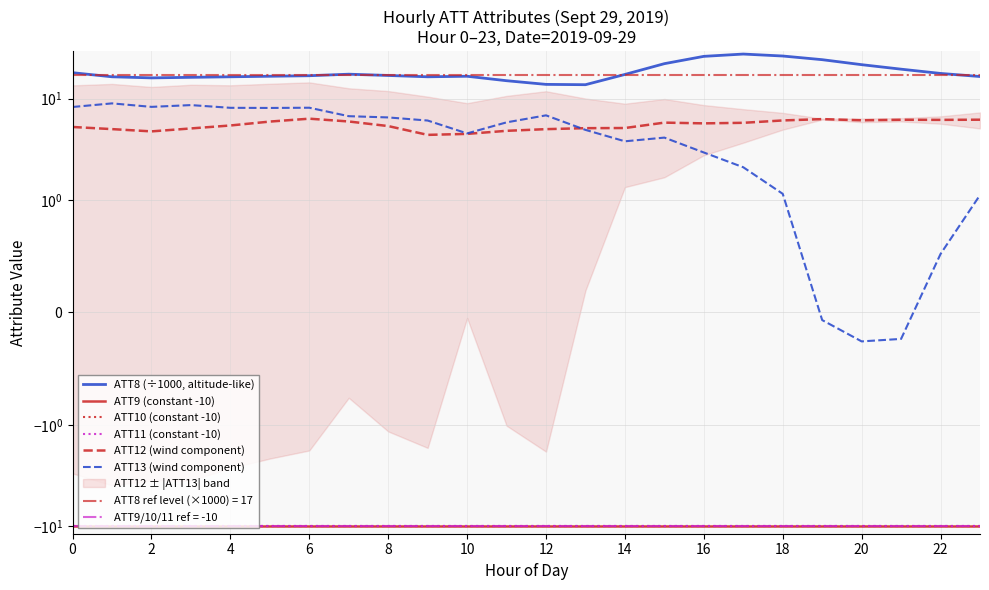

What is the average value of the ATT8 (÷1000, altitude-like) series?

18.5